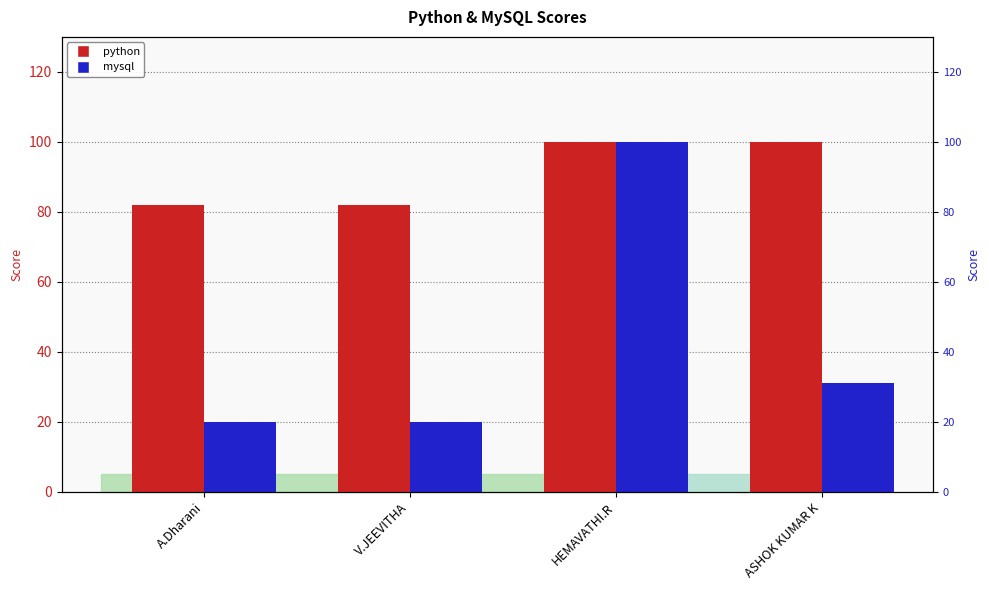

What is the difference between the maximum and minimum values in the python series?

18